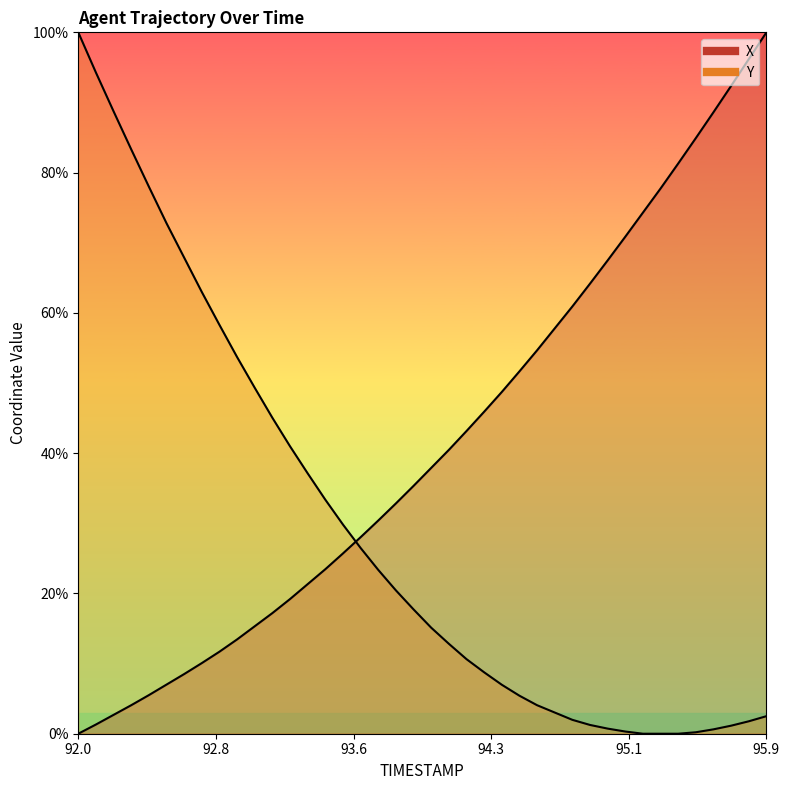

What is the sum of all X values?

1652.2